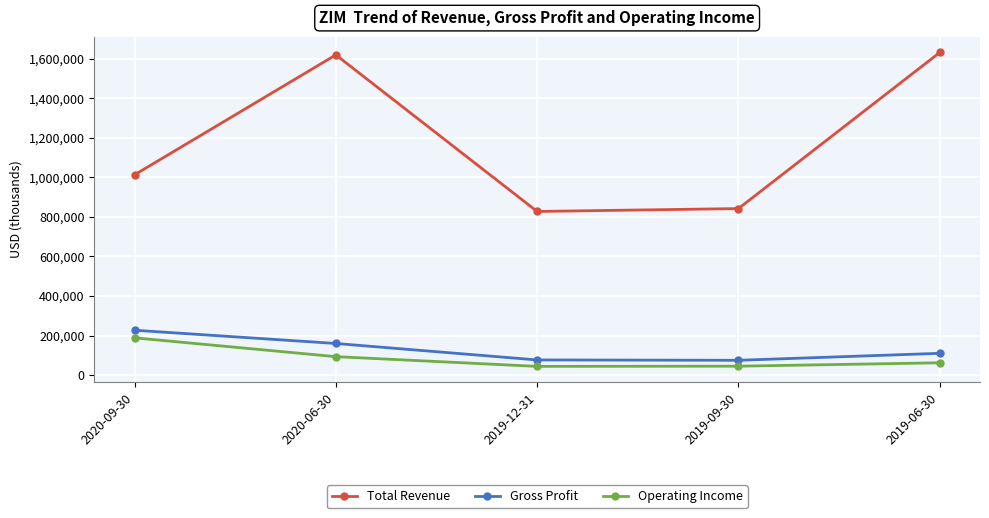

What is the lowest value of the Gross Profit series?

75300